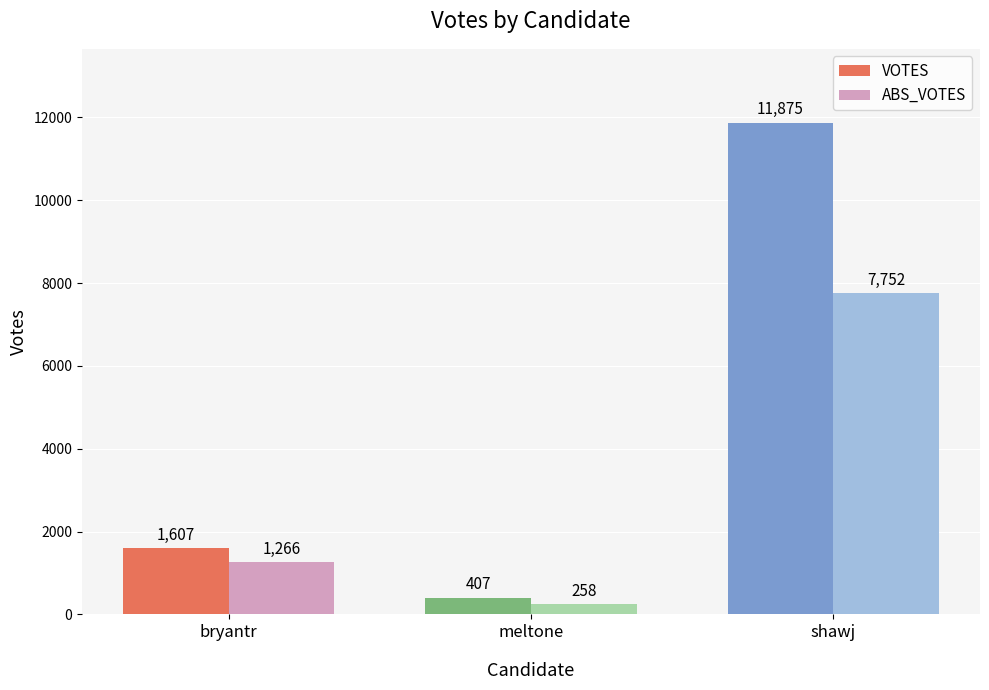

Which series has the largest total across all categories?

VOTES